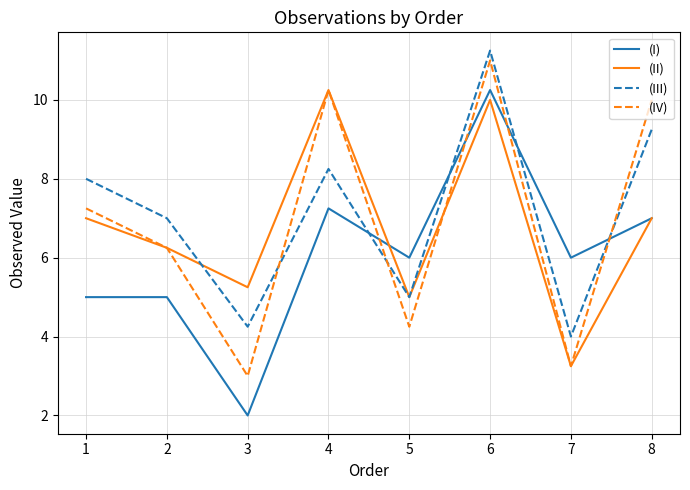

Is it true that (III) equals 4.0 at 7?

True